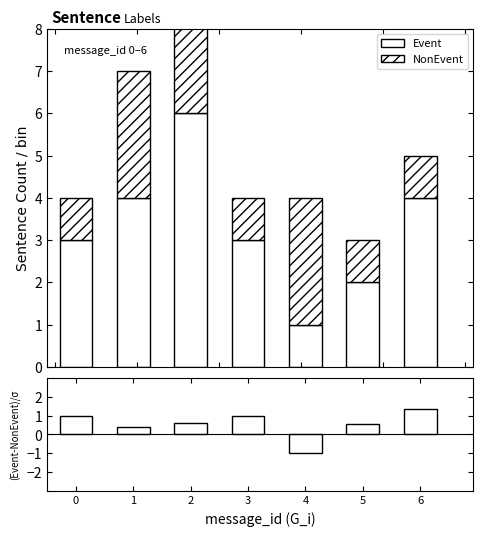

Reading right to left, what are all the values shown in this chart?

Event: 4.0	2.0	1.0	3.0	6.0	4.0	3.0
NonEvent: 1.0	1.0	3.0	1.0	4.0	3.0	1.0
(Event-NonEvent)/σ: 1.3	0.6	-1.0	1.0	0.6	0.4	1.0